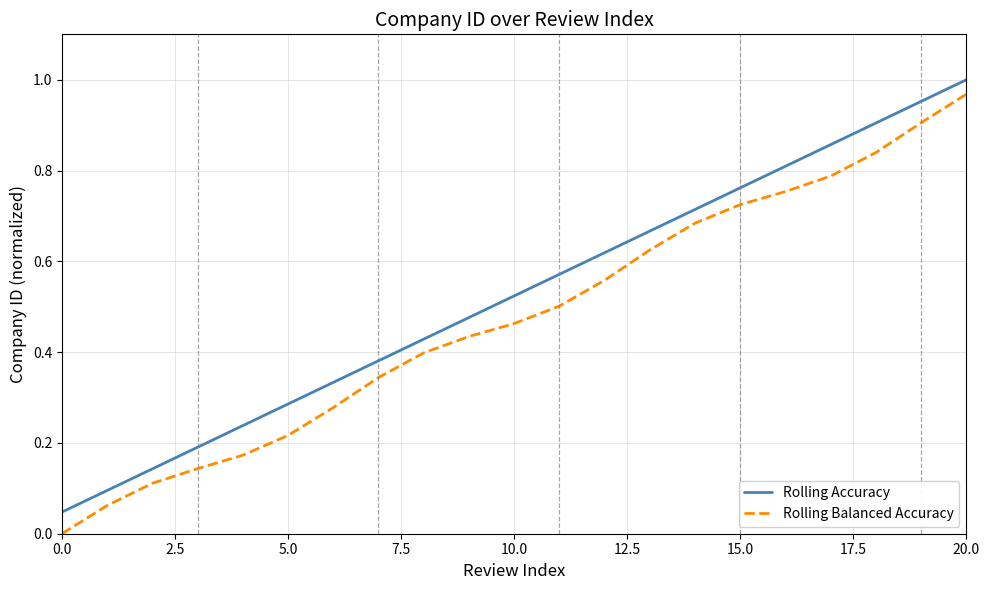

Is this an area chart (filled region under the line)?

No